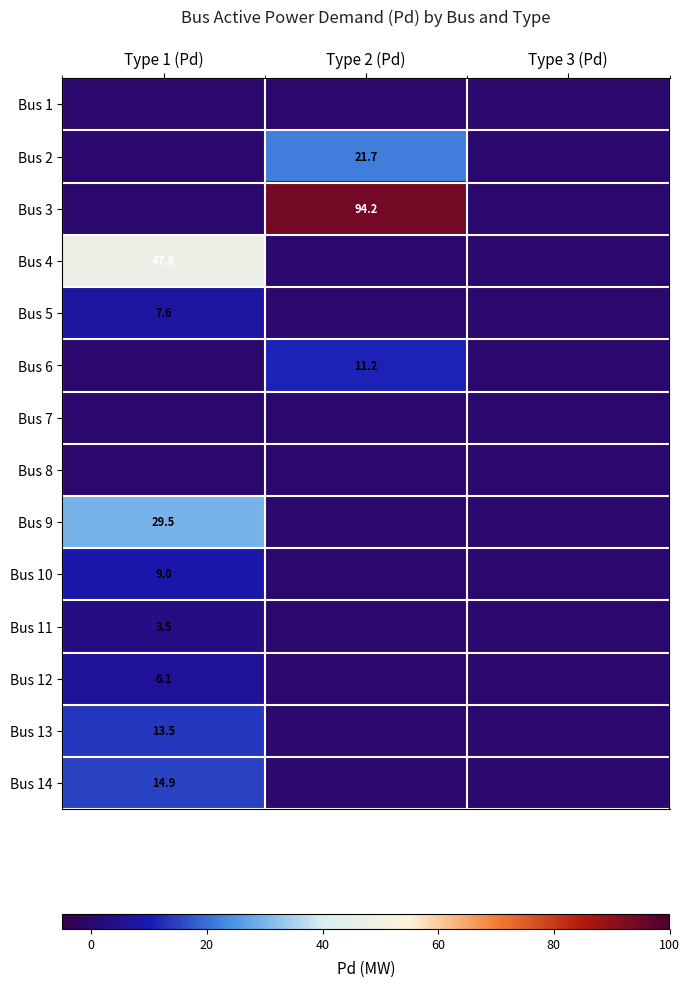

The Bus 13 series shows 18.3 at Type 1 (Pd). True or false?

False